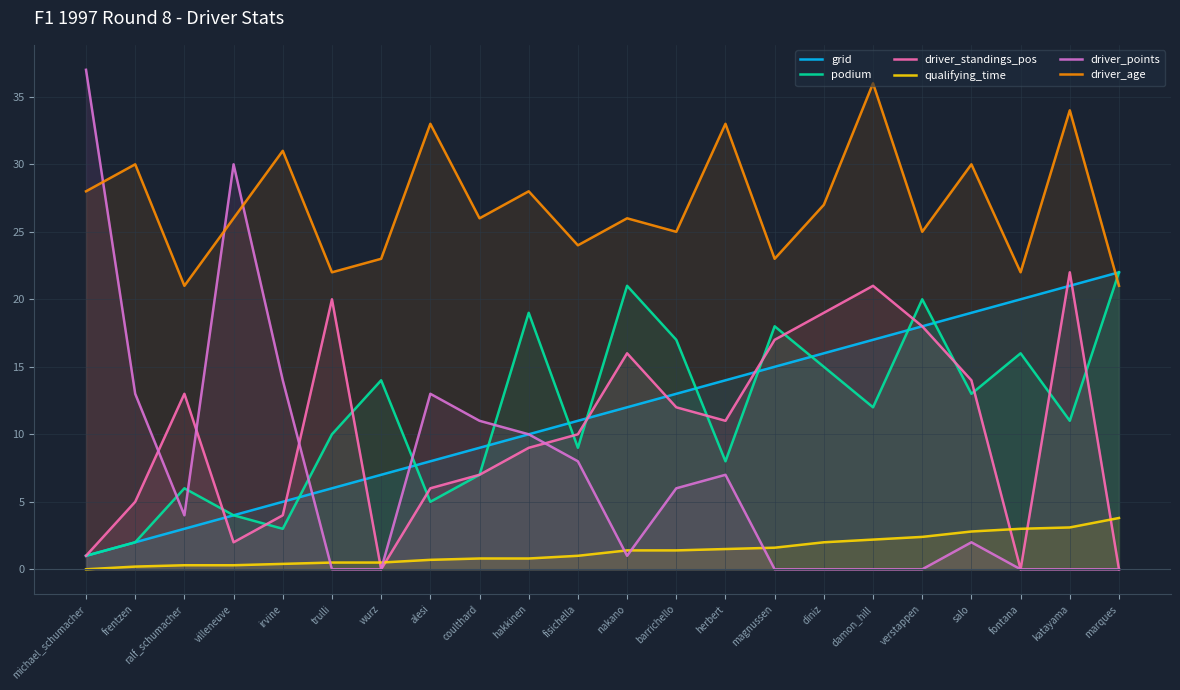

List the series in order of their peak value, lowest first.

qualifying_time, grid, podium, driver_standings_pos, driver_age, driver_points